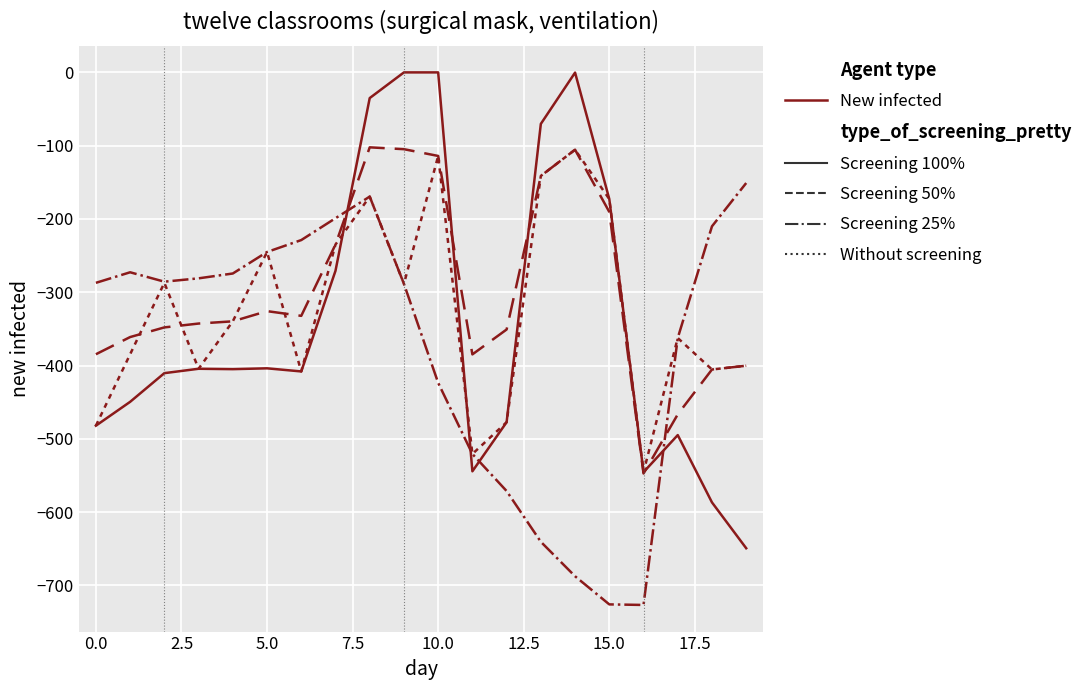

How many values in the Without screening series exceed -339?

9